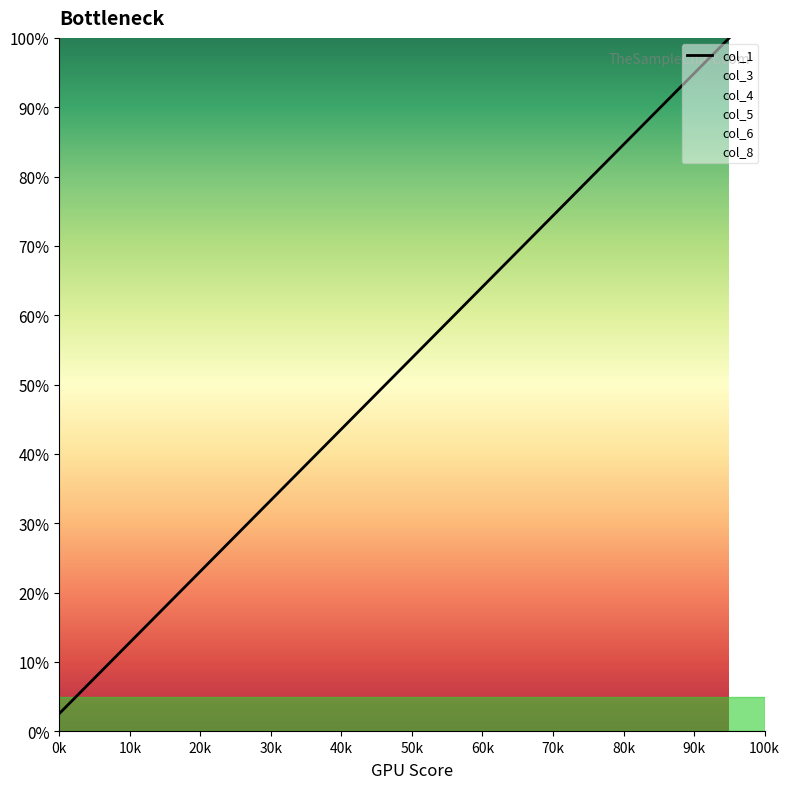

Between 60k and 70k, which is larger?

70k